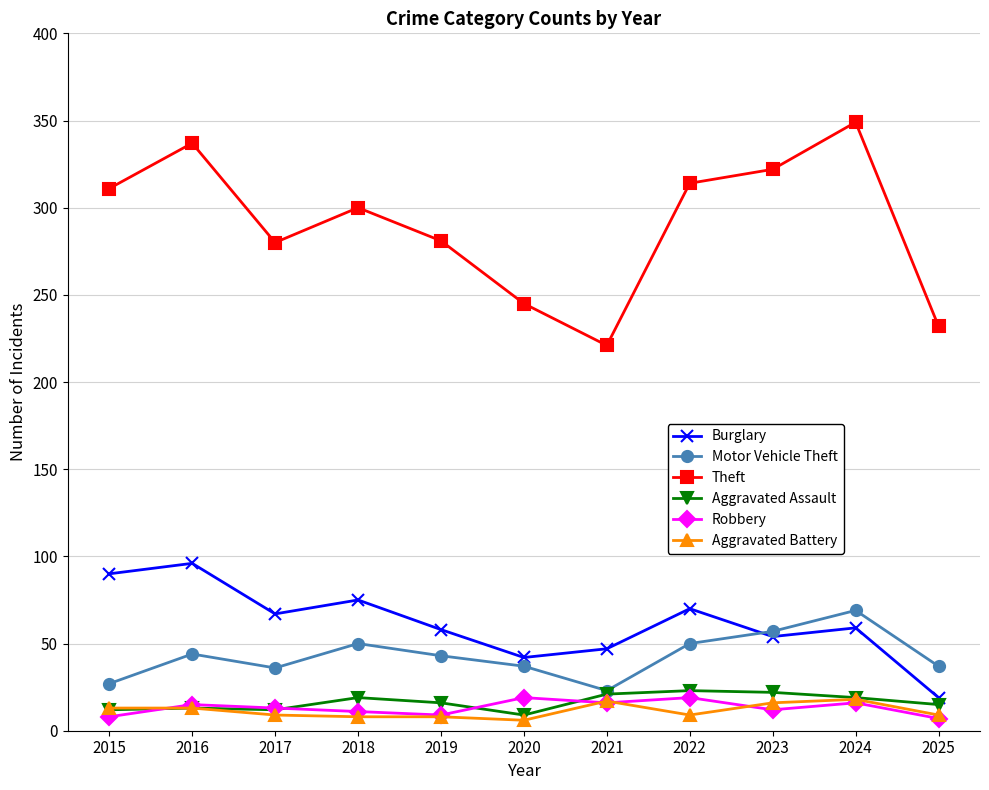

What is the highest value of the Aggravated Assault series?

23